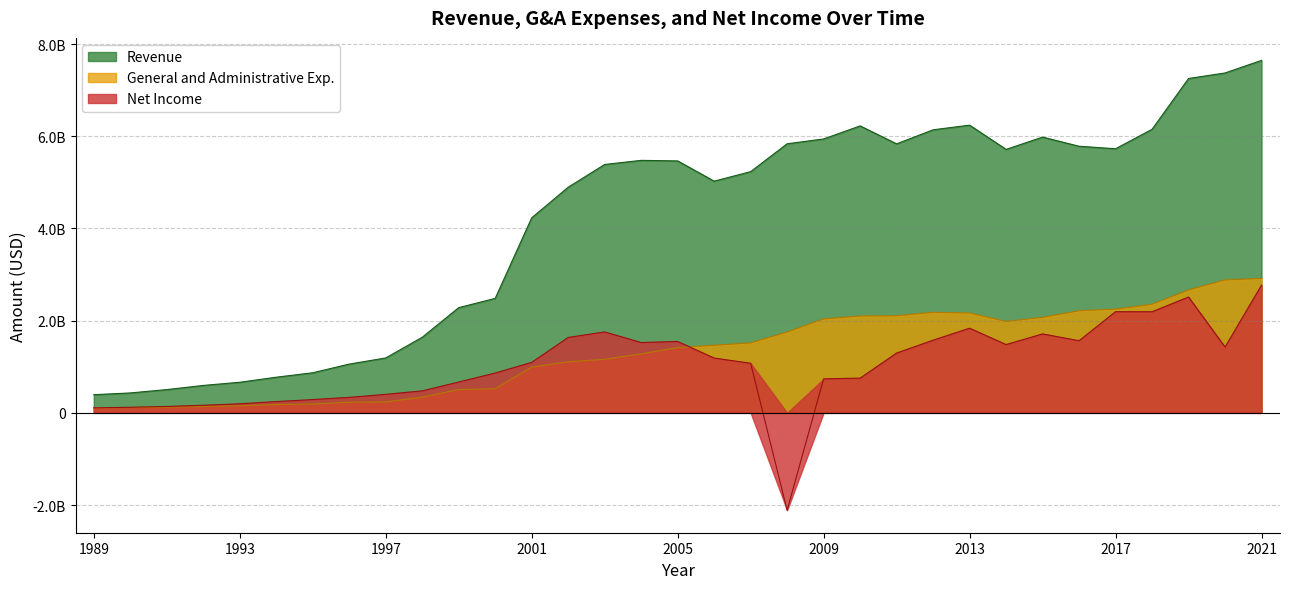

Does the chart have visible grid lines?

Yes